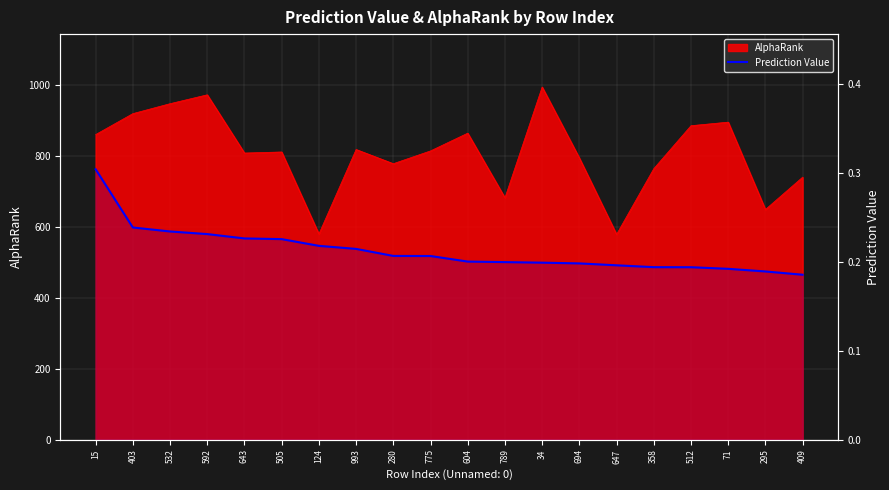

Reading left to right, extract all data points from this chart.

15=0.3	403=0.2	532=0.2	592=0.2	643=0.2	505=0.2	124=0.2	993=0.2	280=0.2	775=0.2	604=0.2	789=0.2	34=0.2	694=0.2	647=0.2	358=0.2	512=0.2	71=0.2	295=0.2	409=0.2